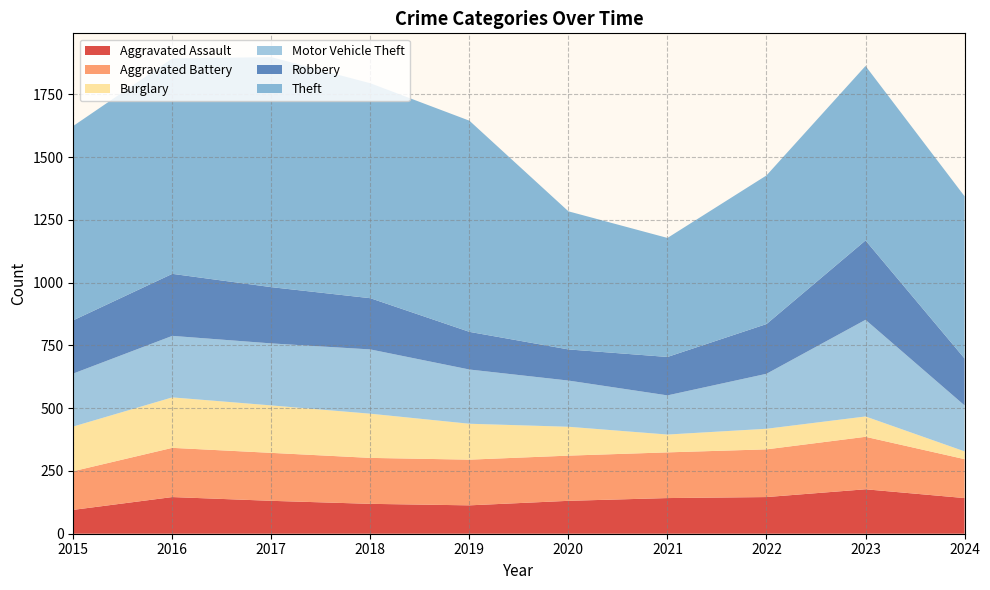

True or false: Theft and Aggravated Assault intersect in this chart.

False